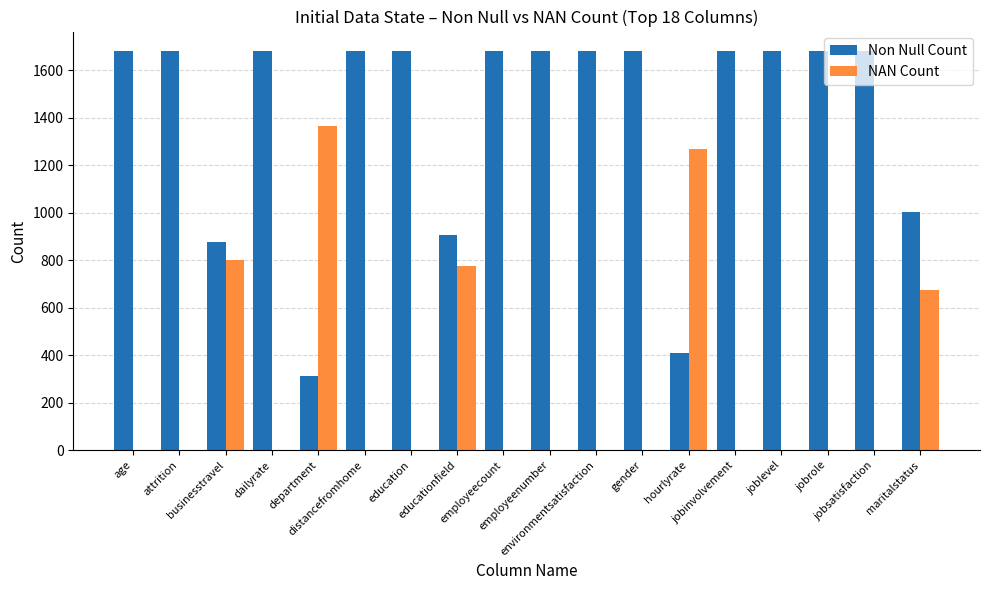

What is the sum of all Non Null Count values?

25321